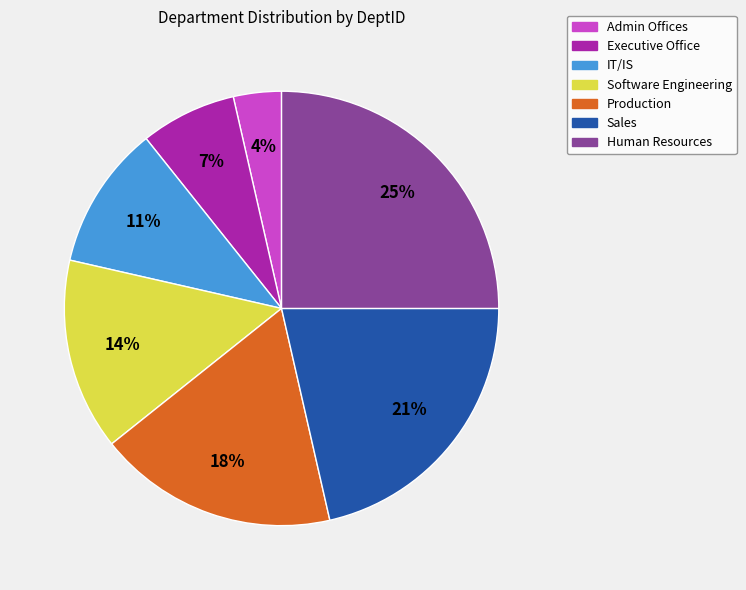

To the nearest percent, what percentage of the pie is Software Engineering?

14%